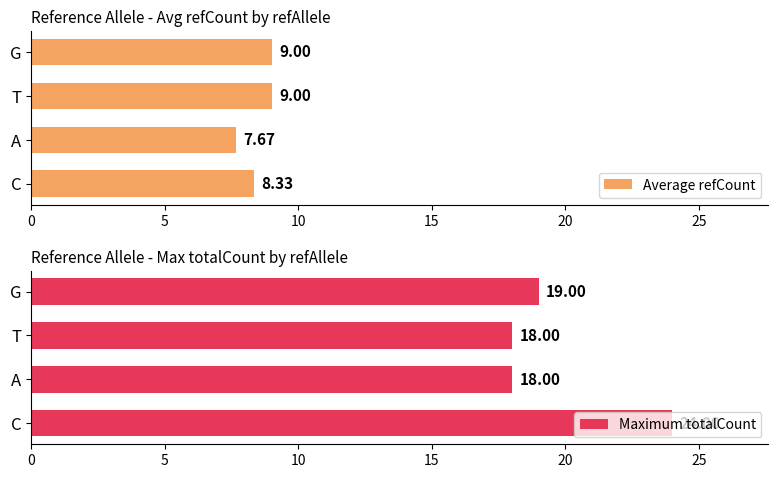

Which has a higher value, 5 or 10?

10